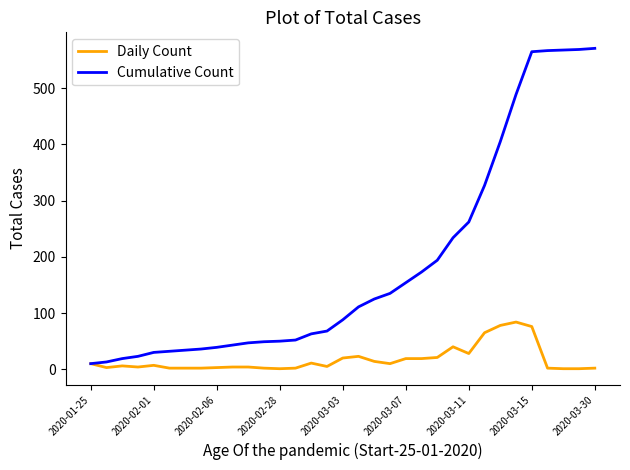

Which series has the largest total across all categories?

Cumulative Count